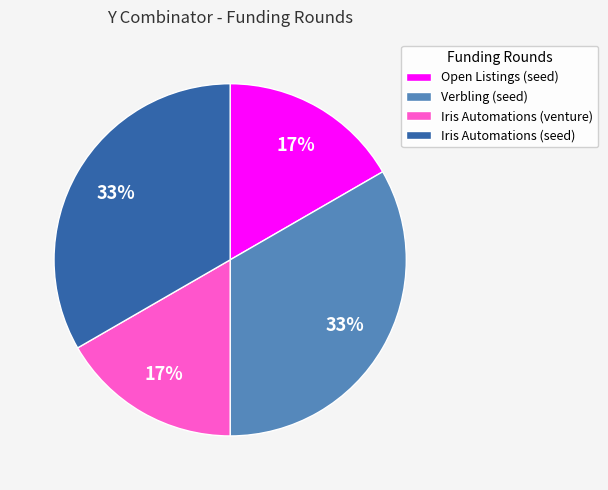

Which has a higher value, Iris Automations (venture) or Iris Automations (seed)?

Iris Automations (seed)